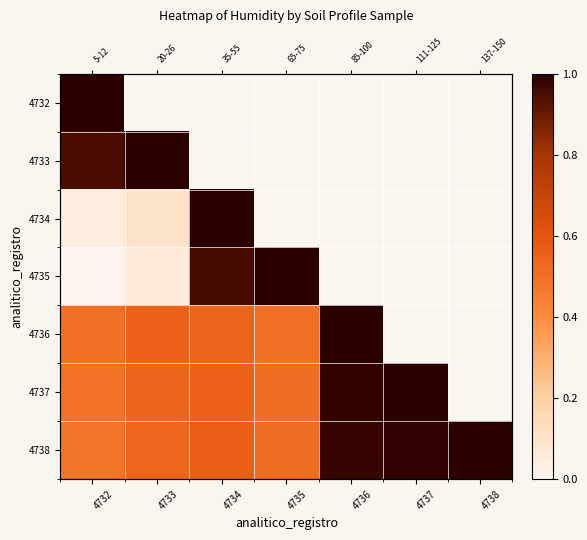

Is it true that 4733 equals 0.5 at 4733?

False